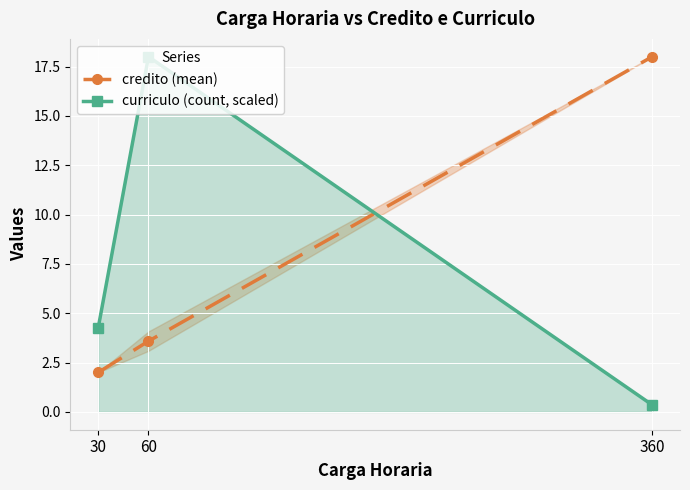

The credito (mean) series shows 18.0 at 360. True or false?

True